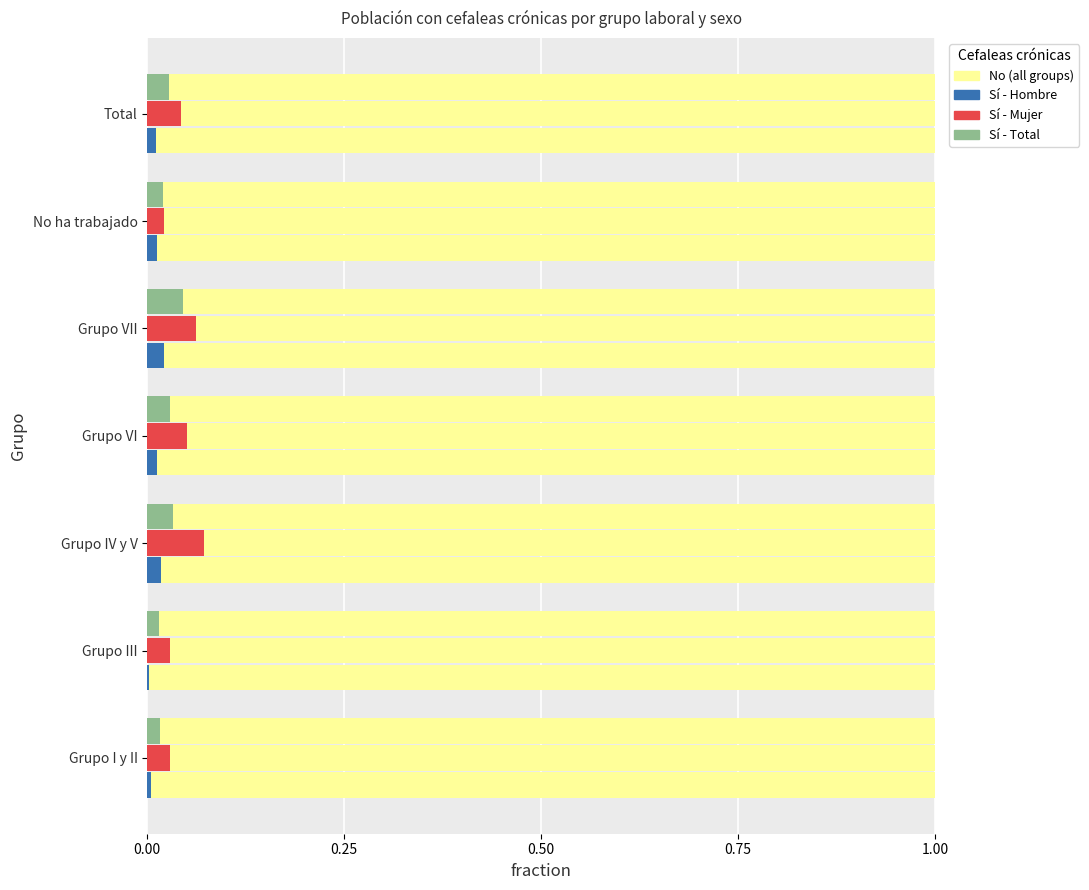

Does the chart contain any negative values?

No